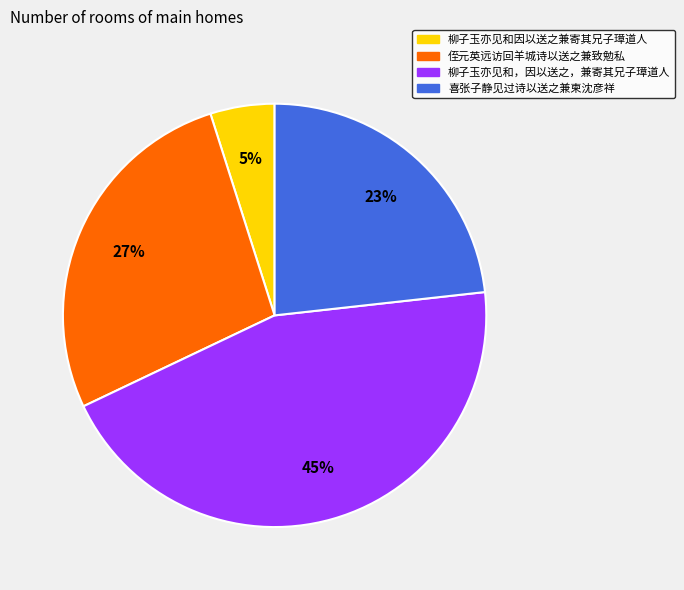

True or false: 柳子玉亦见和因以送之兼寄其兄子璋道人 accounts for 18% of the total.

False